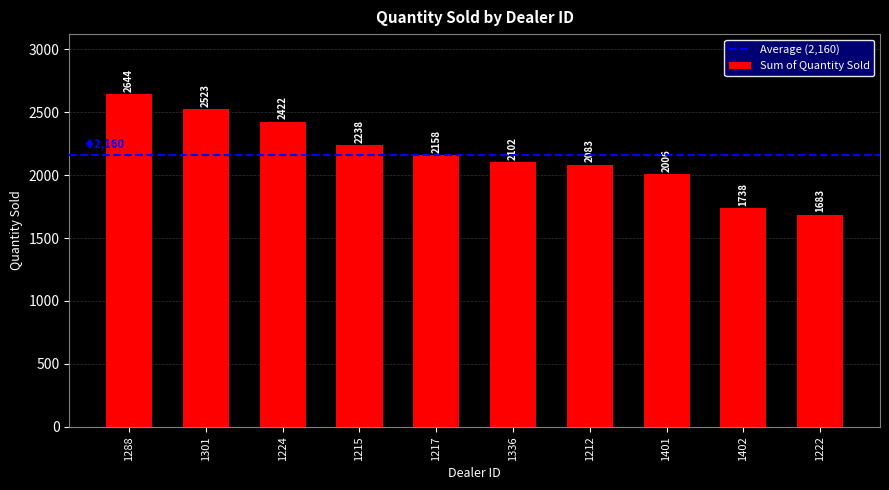

Where is the data nearest to the value 2163?

1217